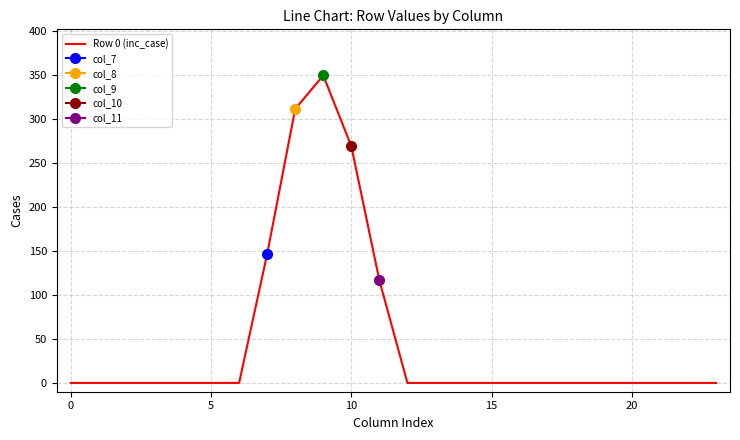

At which label is the value closest to 174?

7